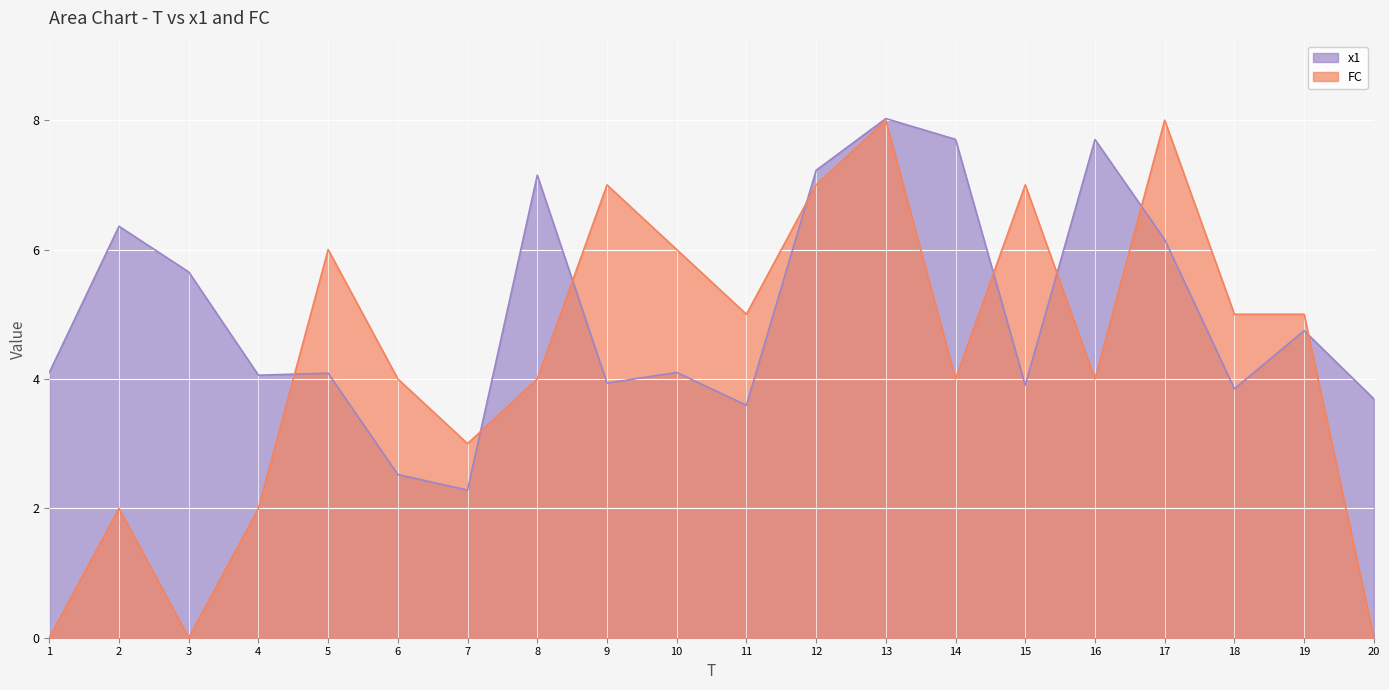

Does the chart display data point markers on the line(s)?

No